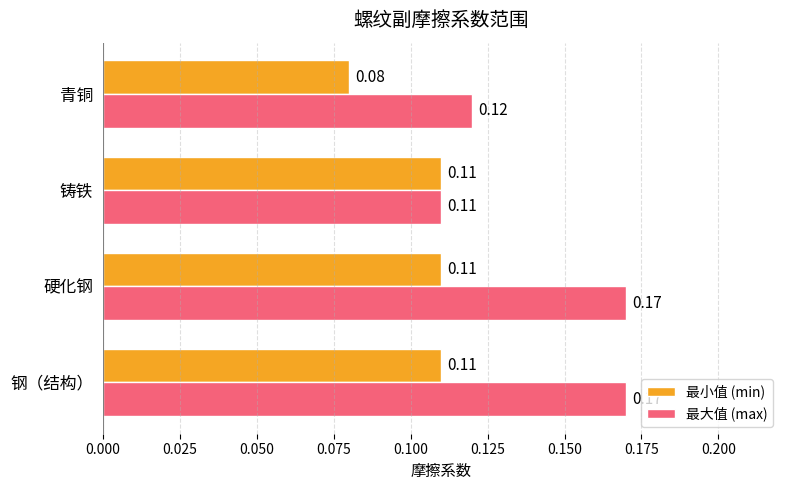

At how many categories does at least one series exceed 0?

4